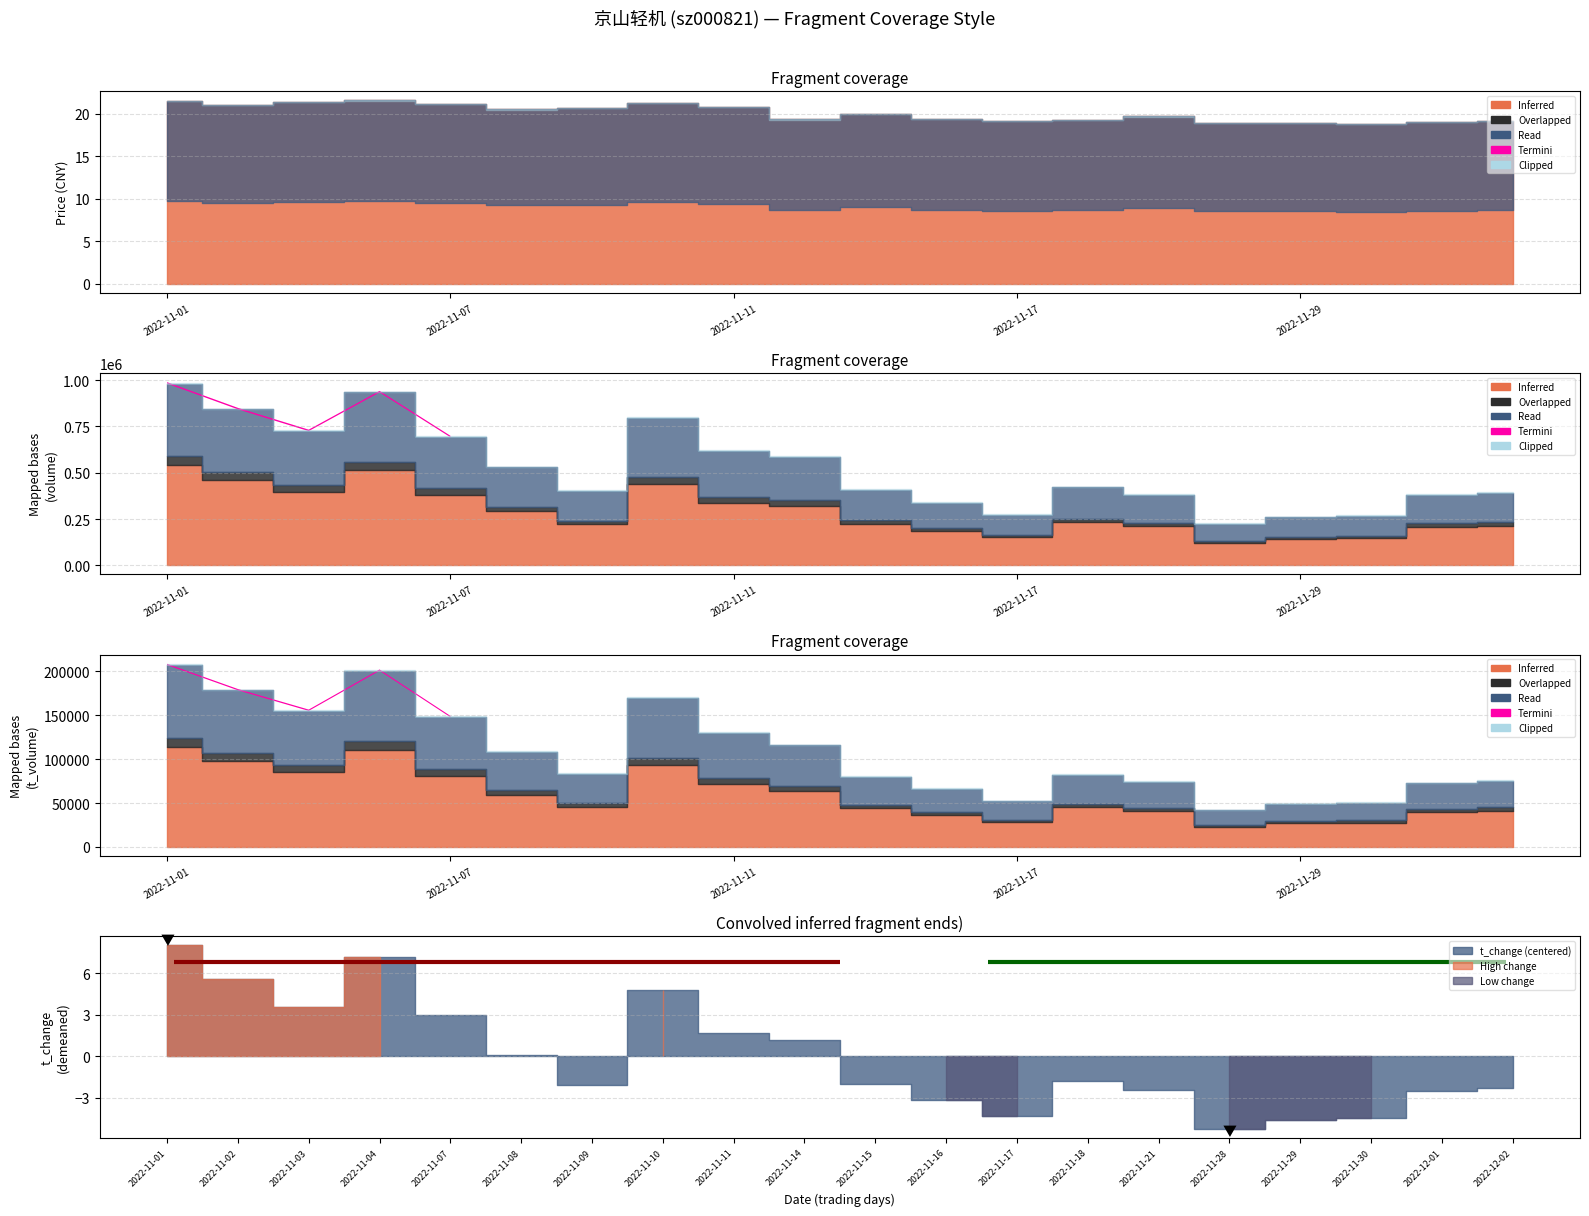

Which series changed the most between 2022-11-04 and 2022-11-09?

volume